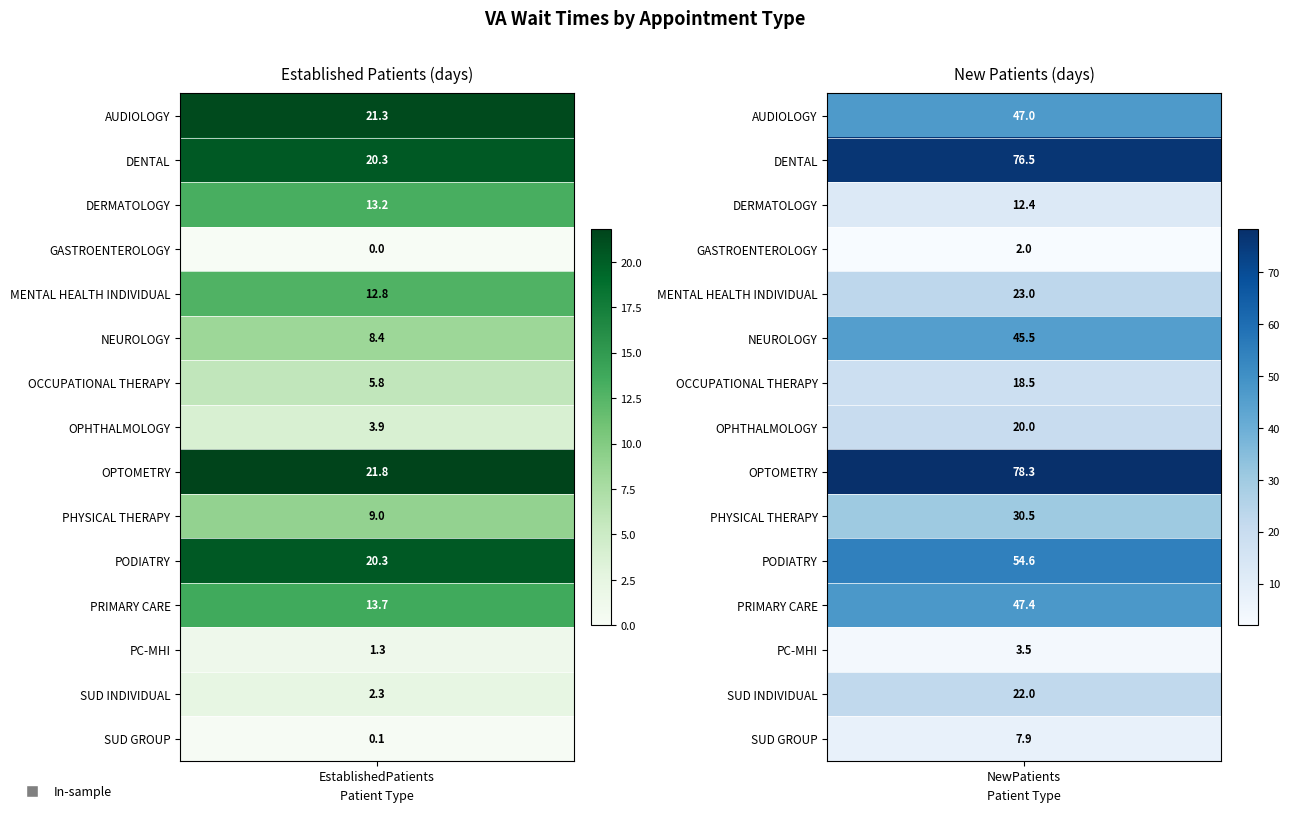

List the labels in order of OCCUPATIONAL THERAPY value, largest first.

NewPatients, EstablishedPatients